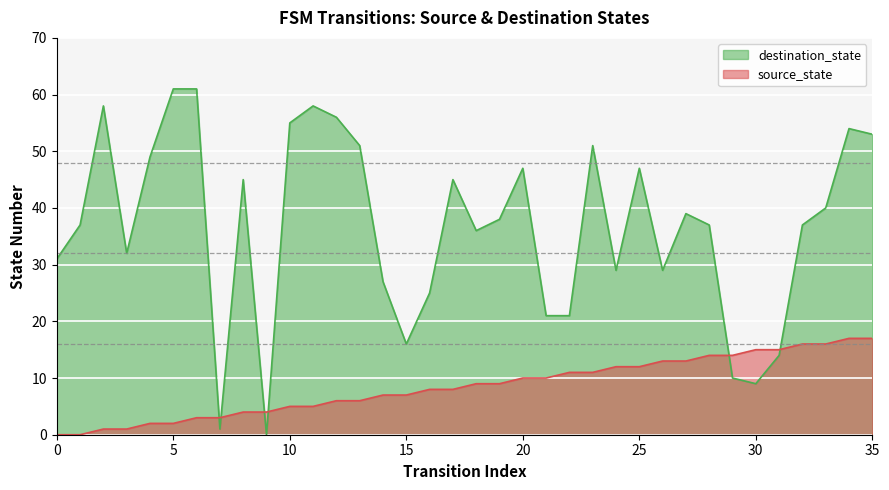

Which series has the widest spread of values?

destination_state